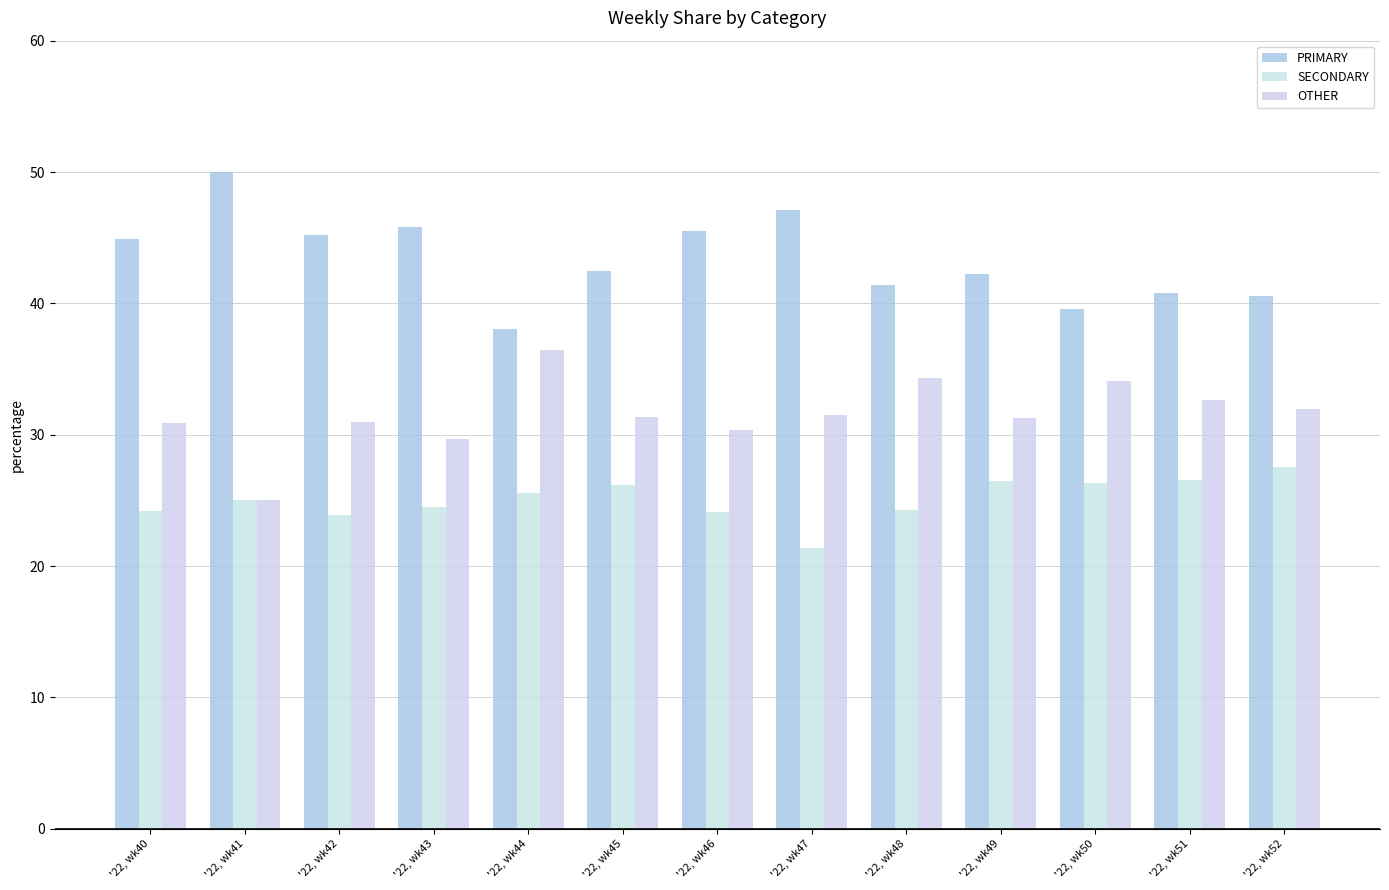

What is the sum of the OTHER values at '22, wk44 and '22, wk48?

70.8